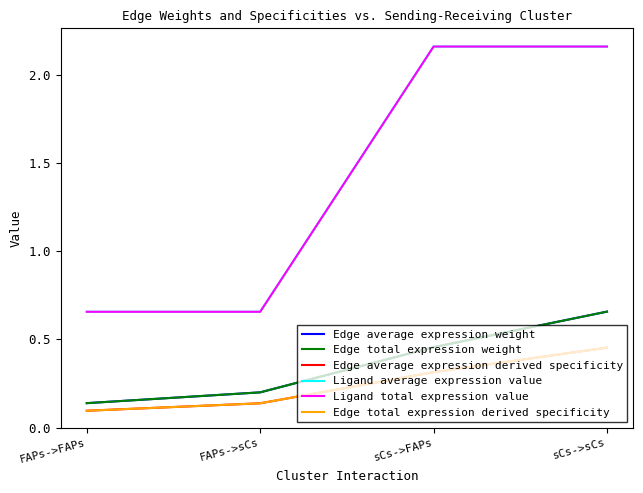

Does the chart have visible grid lines?

No